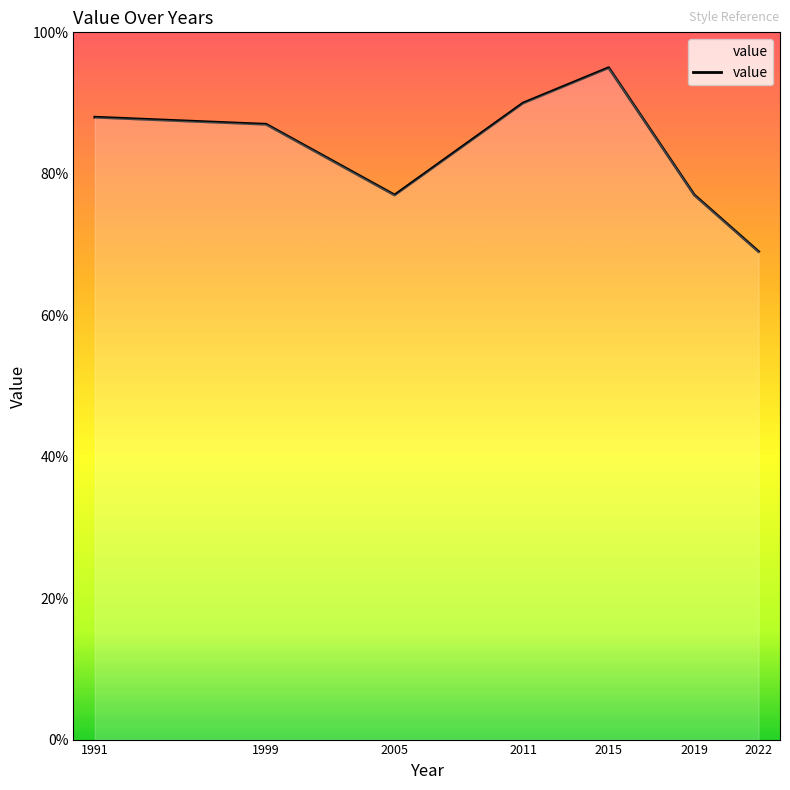

The chart shows a value of 147 at 1999. True or false?

False